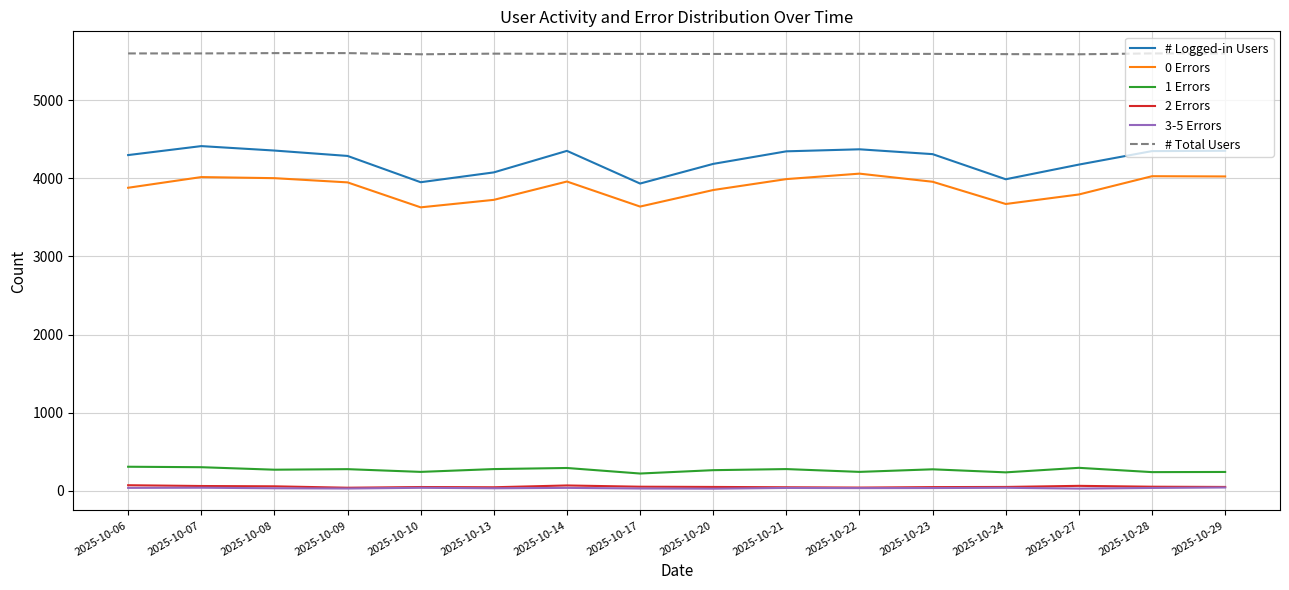

Is the value of 3-5 Errors at 2025-10-07 greater than the value of # Total Users at 2025-10-09?

No